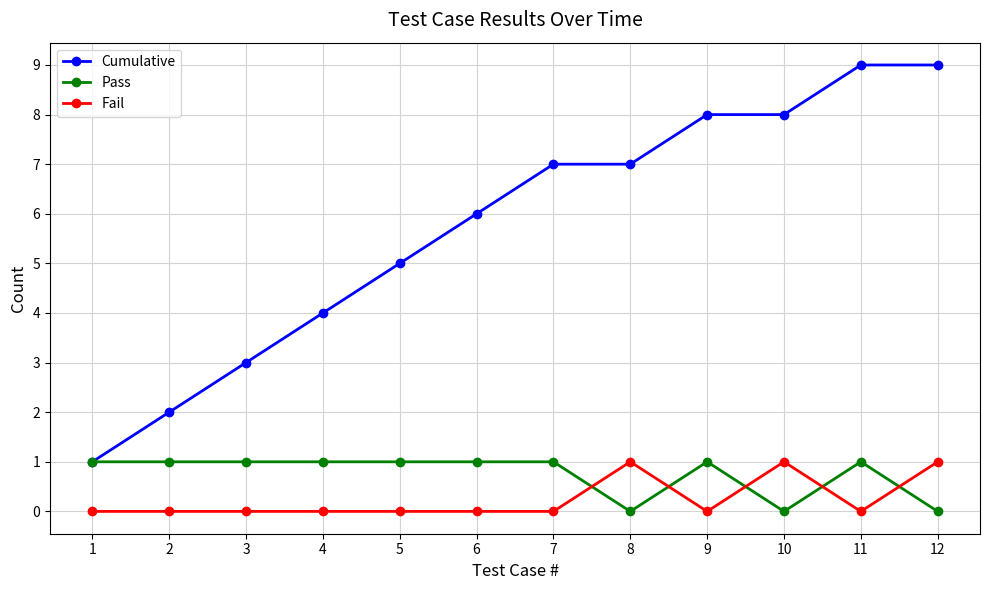

What is the approximate value of Pass at 2?

1